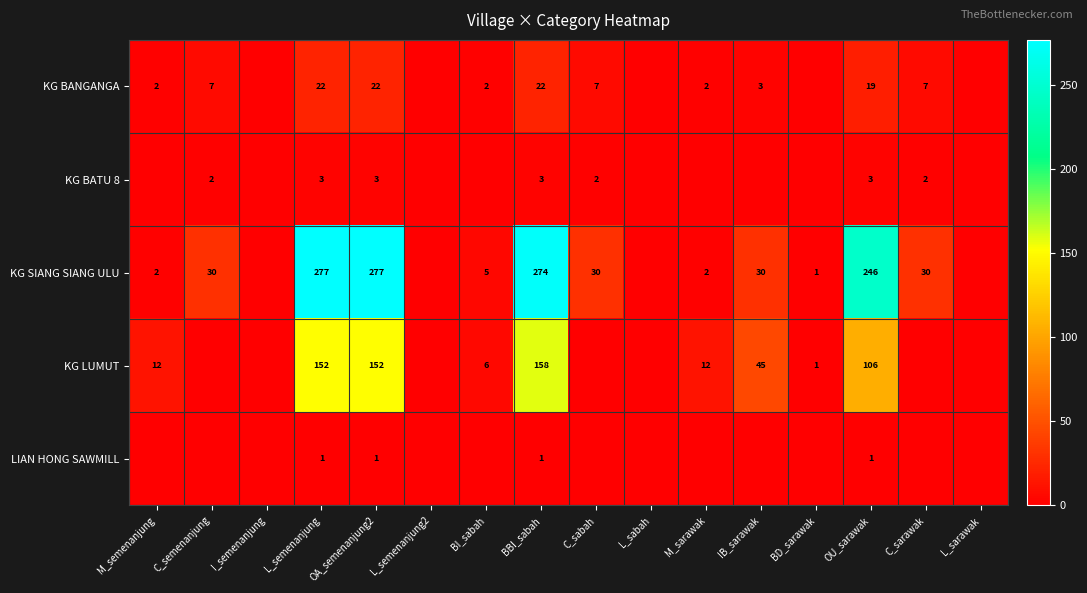

What is the maximum value shown in the chart?

277